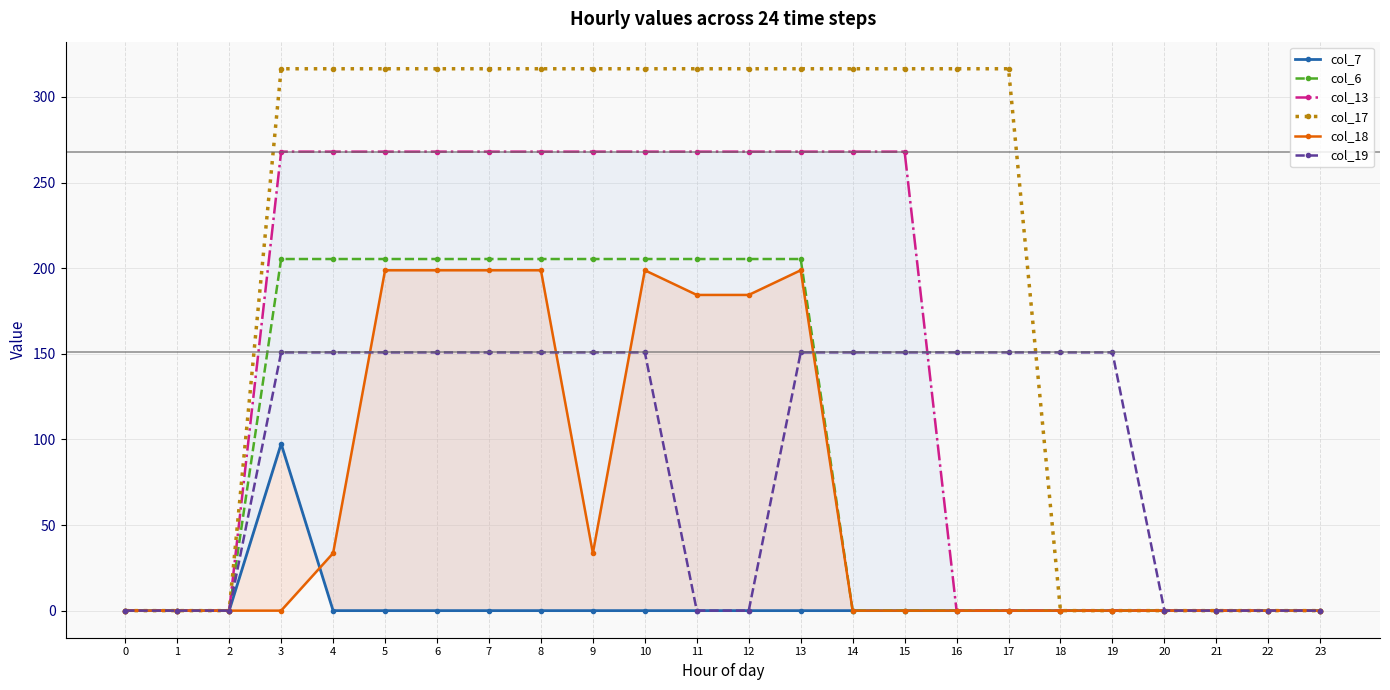

Rank the series at 22 from lowest to highest value.

col_7, col_6, col_13, col_17, col_18, col_19